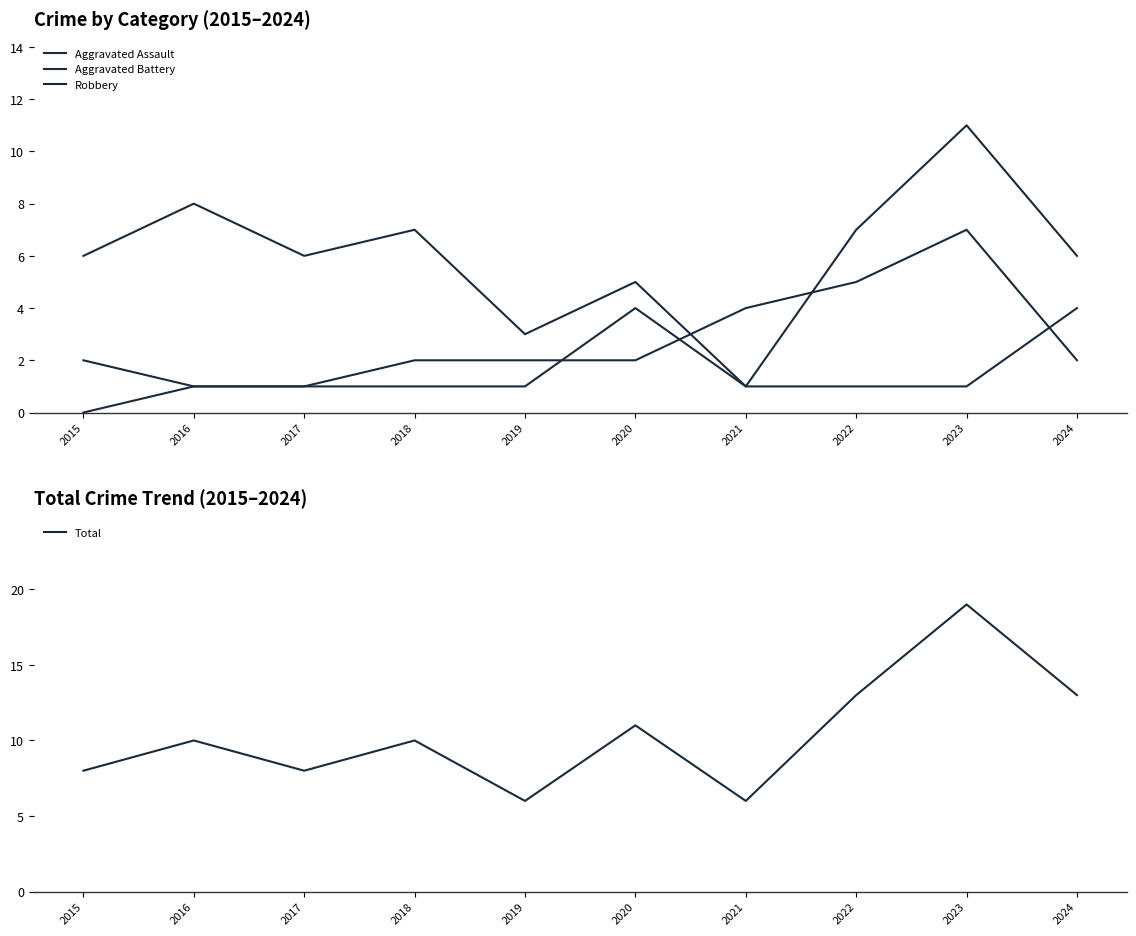

At how many categories does at least one series exceed 11?

3